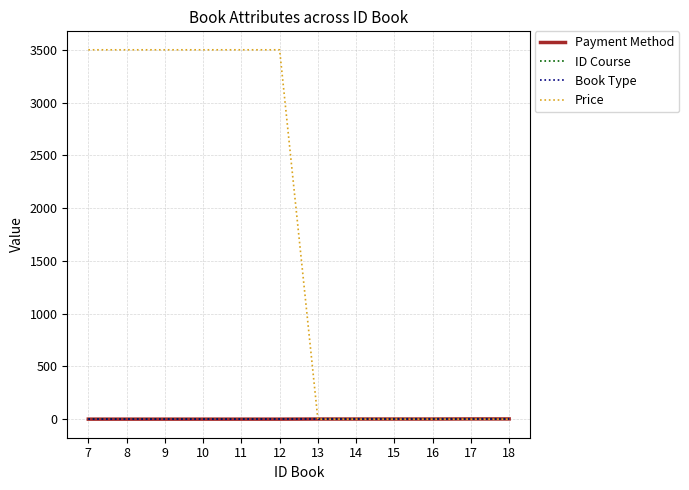

What is the difference between the maximum and minimum values in the Book Type series?

1